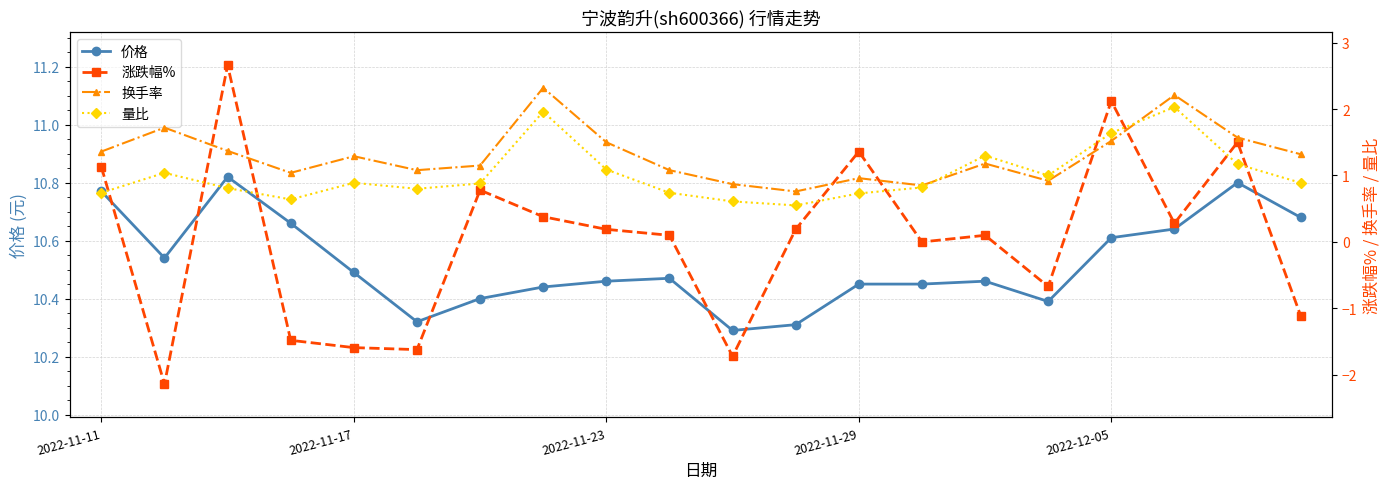

At how many categories does at least one series exceed -2?

20